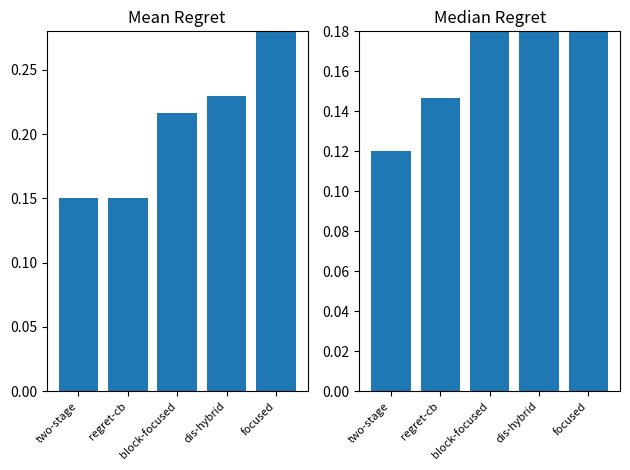

Is it true that Mean Regret equals 0.2 at block-focused?

True